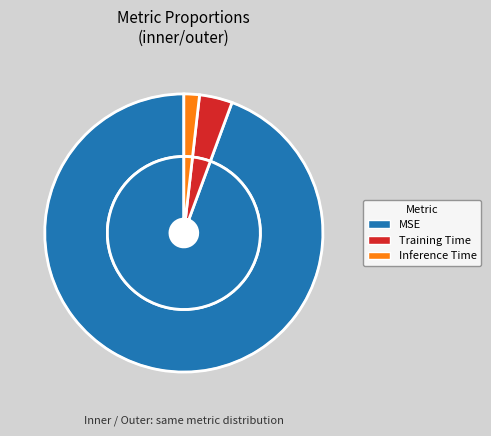

How many slices are in this pie chart?

3